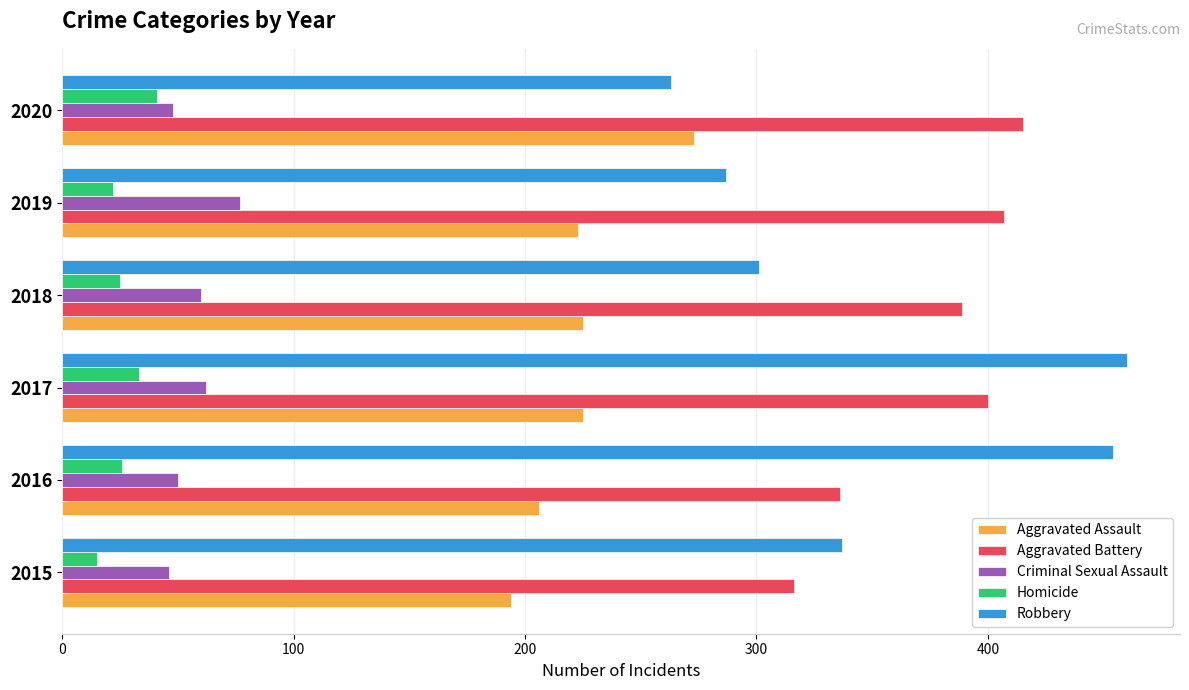

What is the difference between the maximum and minimum values in the Criminal Sexual Assault series?

31